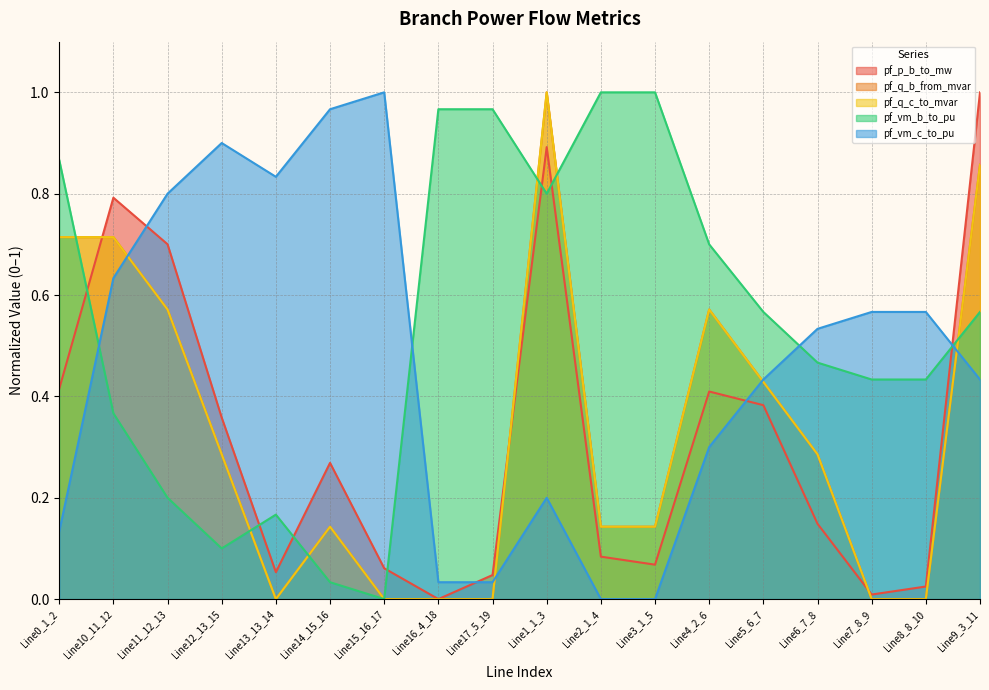

What is the spread (max minus min) of values at Line1_1_3?

0.8